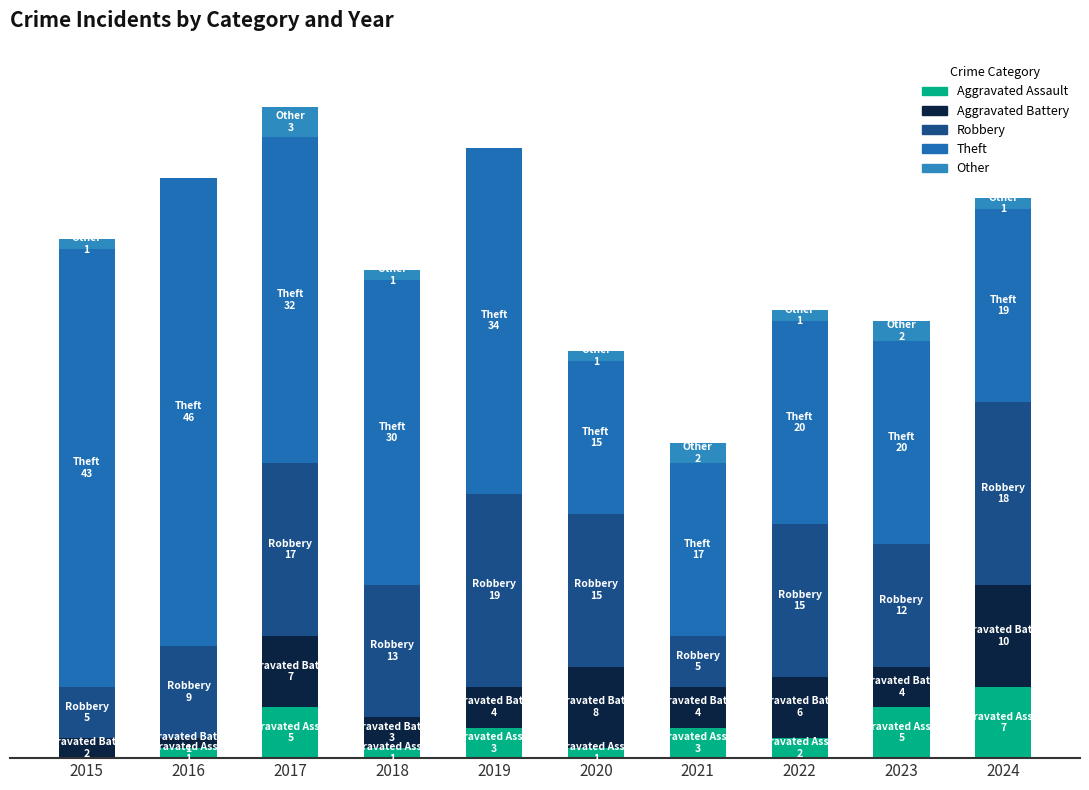

Are the bars grouped side by side (vs. stacked)?

No